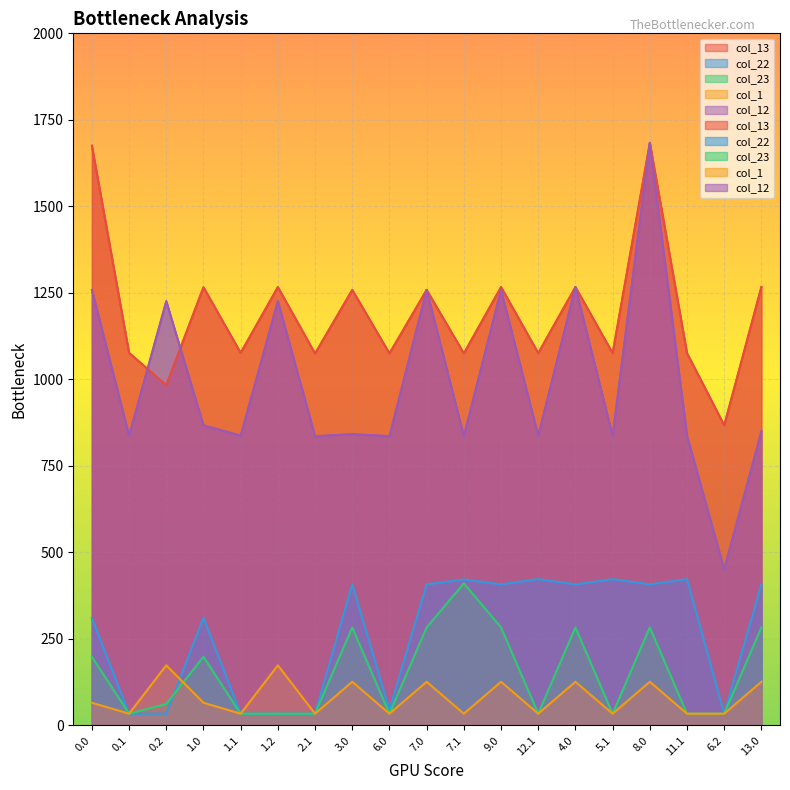

What are all the series names shown in the legend?

col_13, col_22, col_23, col_1, col_12